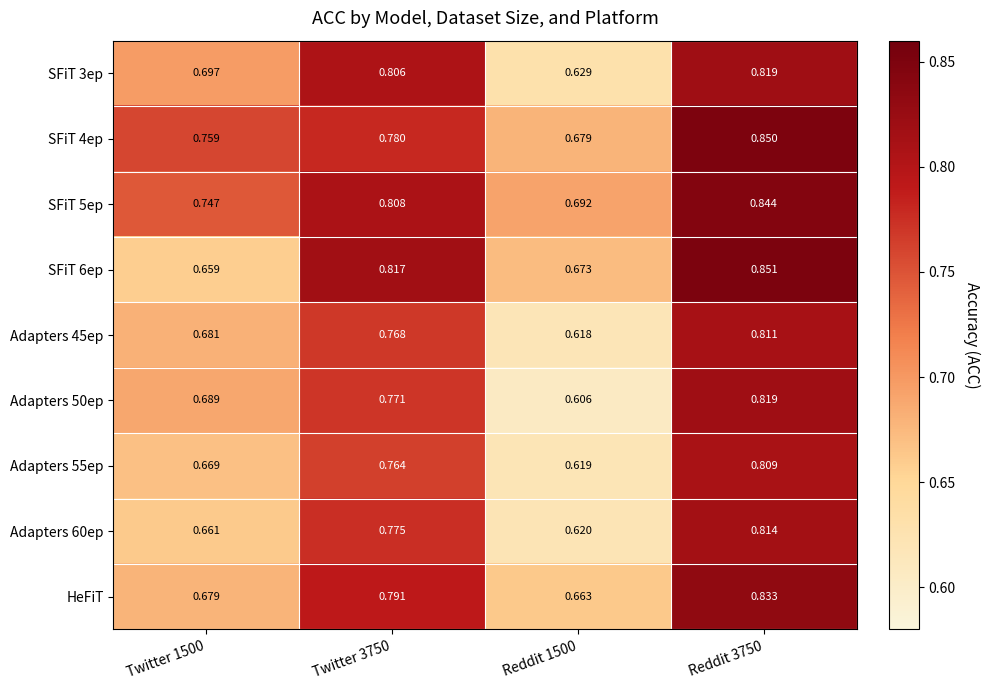

What is the difference between the highest and lowest values at Reddit 1500?

0.1